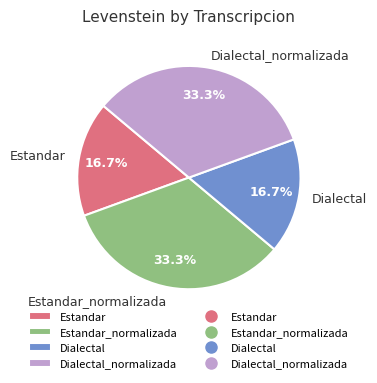

Which has a higher value, Dialectal_normalizada or Estandar?

Dialectal_normalizada